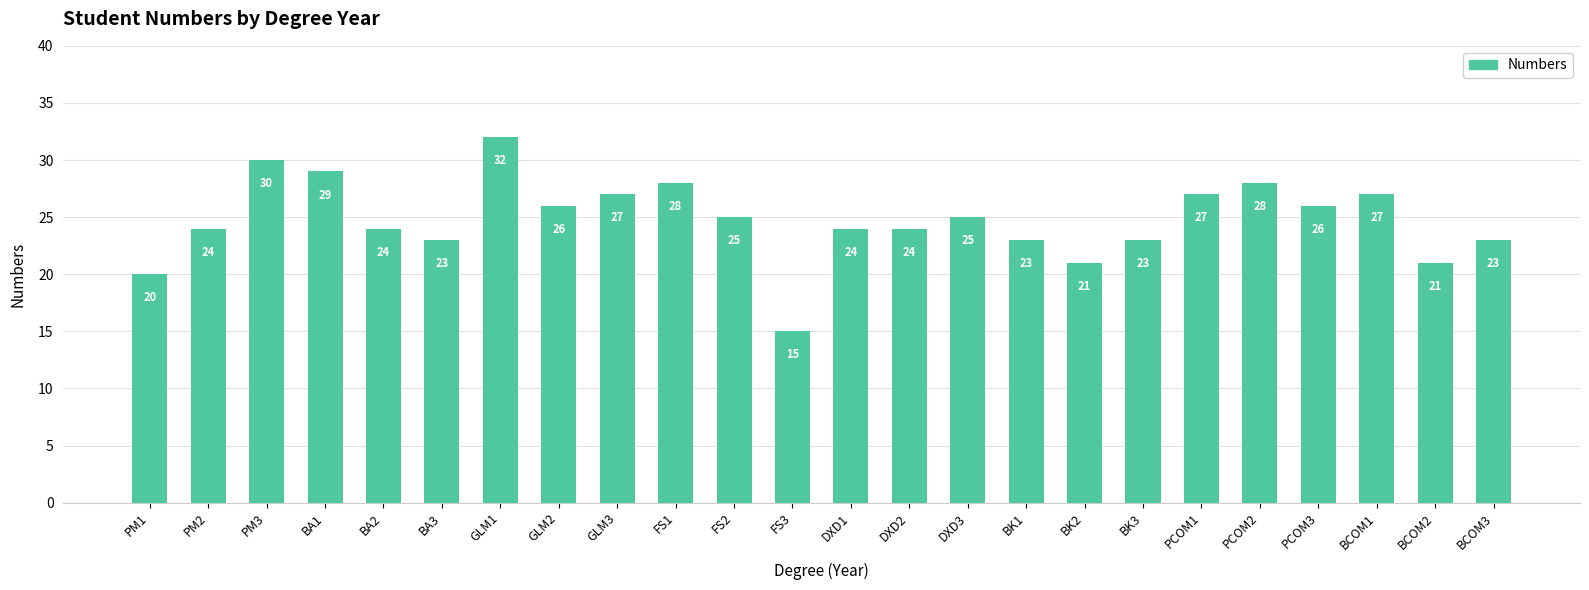

What value does the data have at DXD1, to the nearest 10?

20